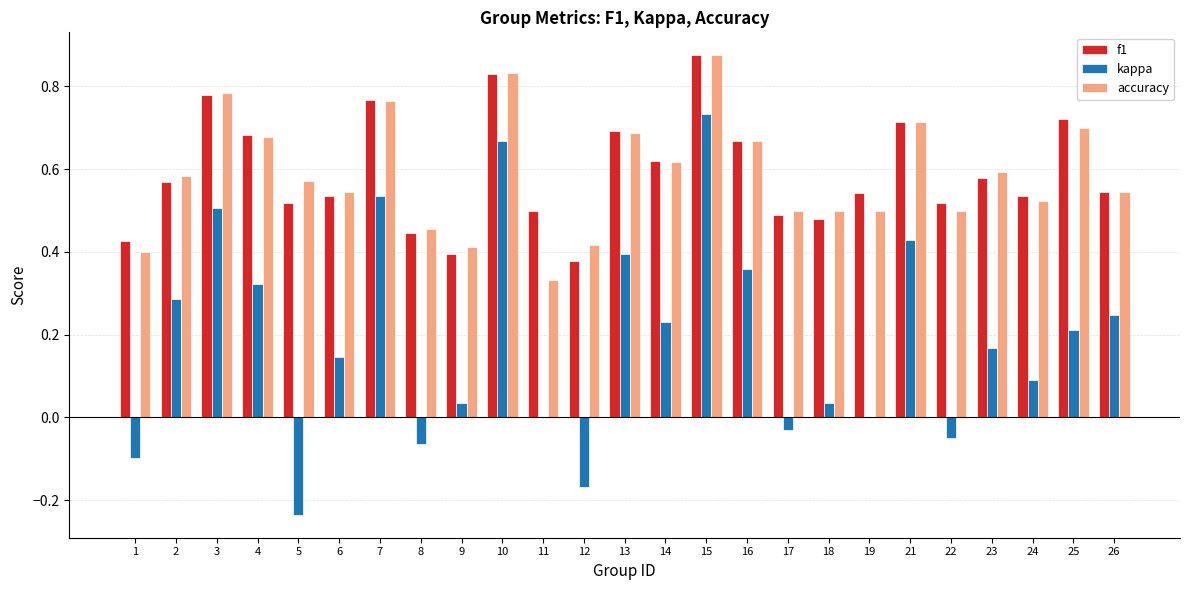

What is the sum of the accuracy values at 10 and 8?

1.3